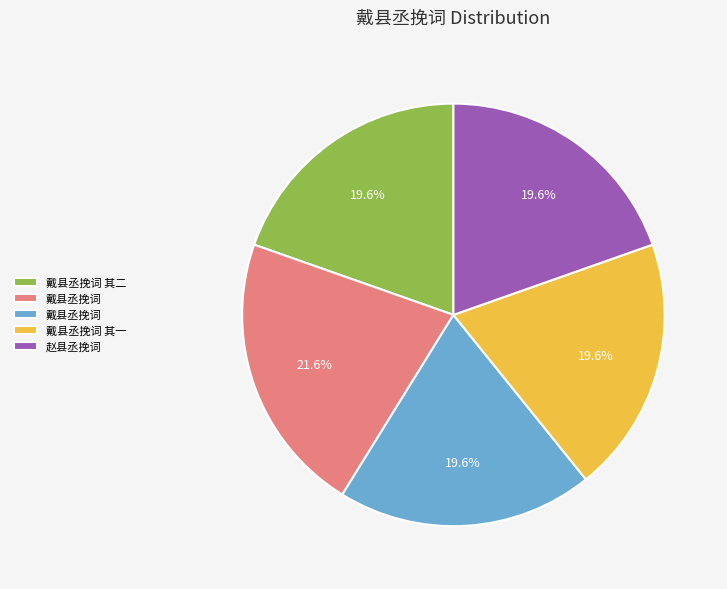

Does any single category account for the majority?

No